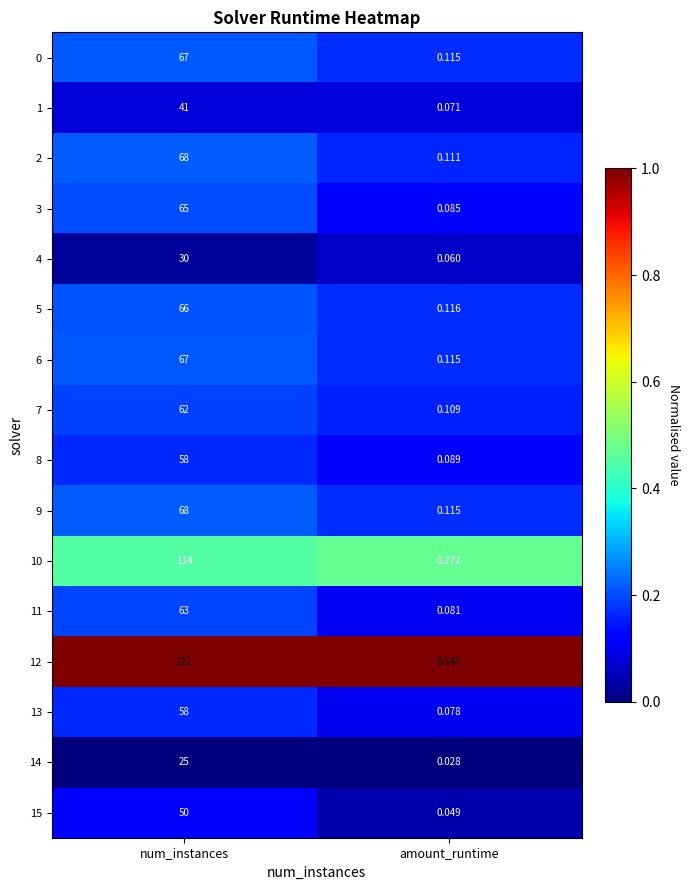

At which category is the sum across all series the highest?

num_instances